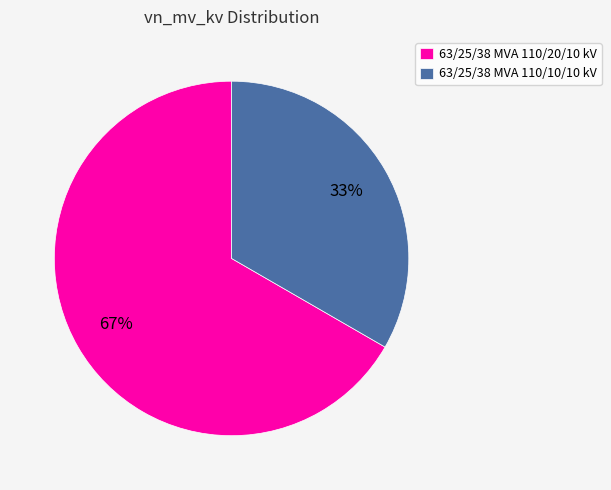

Which category has the smallest portion of the pie?

63/25/38 MVA 110/10/10 kV